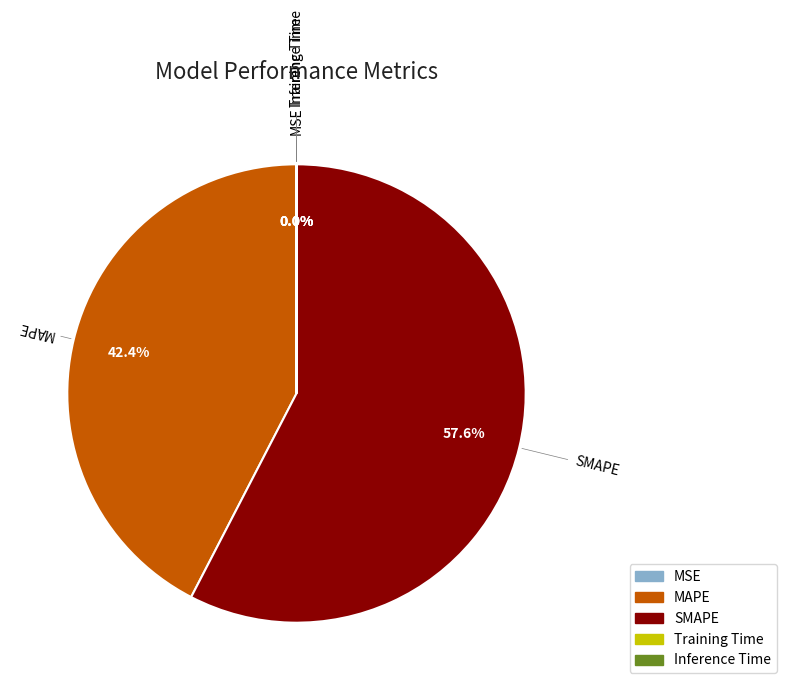

What is the majority slice?

SMAPE